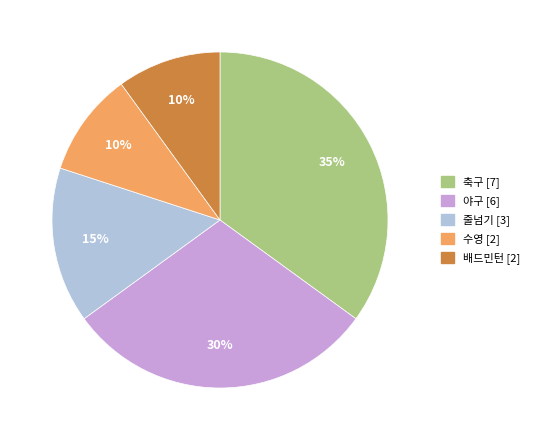

True or false: 줄넘기 accounts for 3% of the total.

False